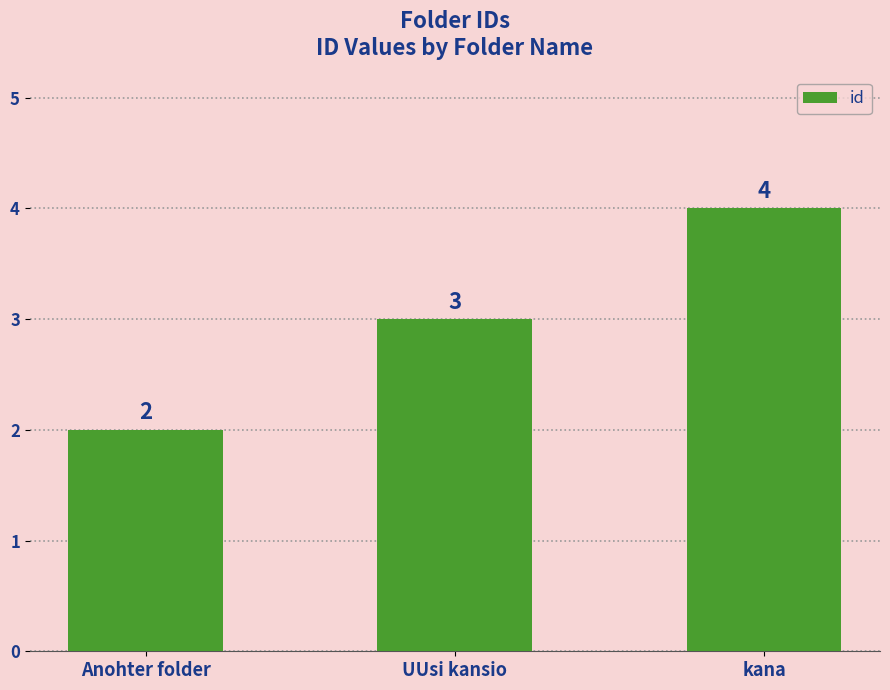

The value at UUsi kansio is 3. True or false?

True